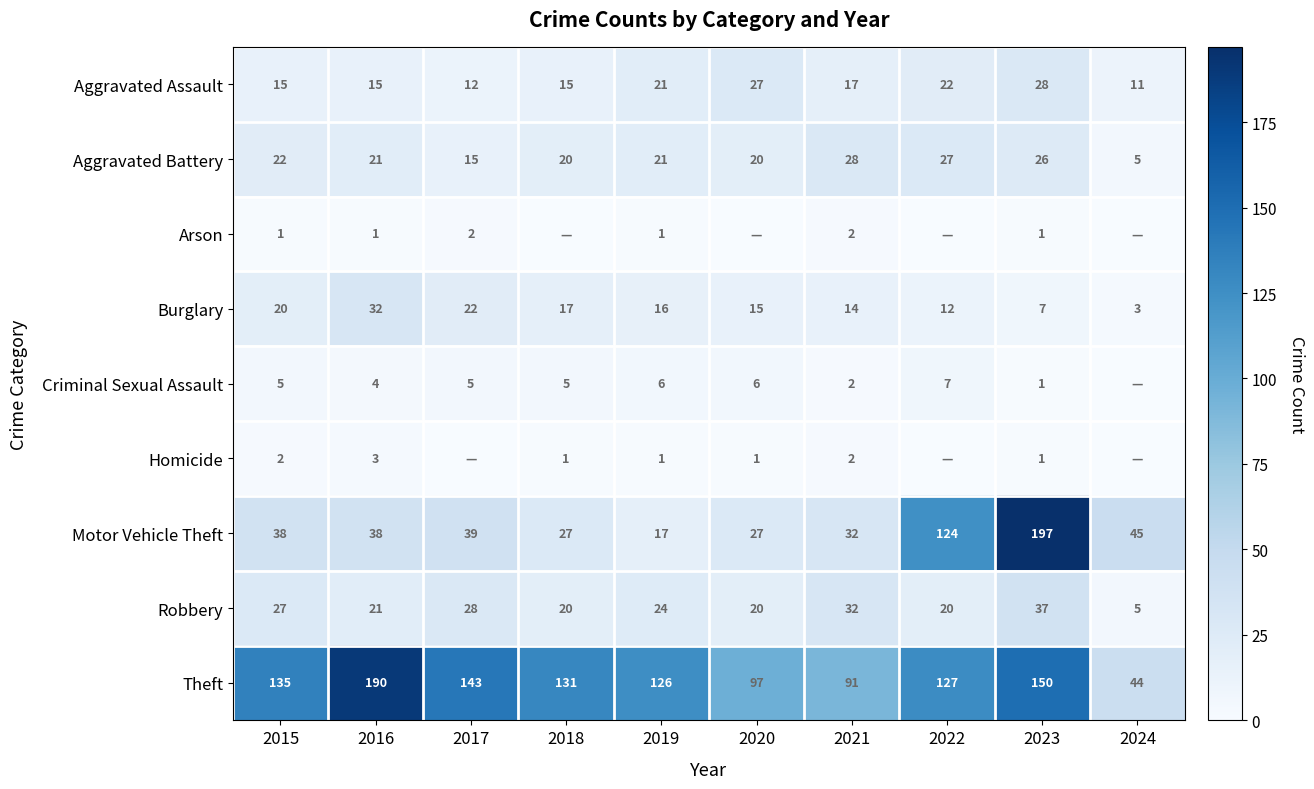

What value does the Aggravated Assault series have at 2023, to the nearest 10?

30